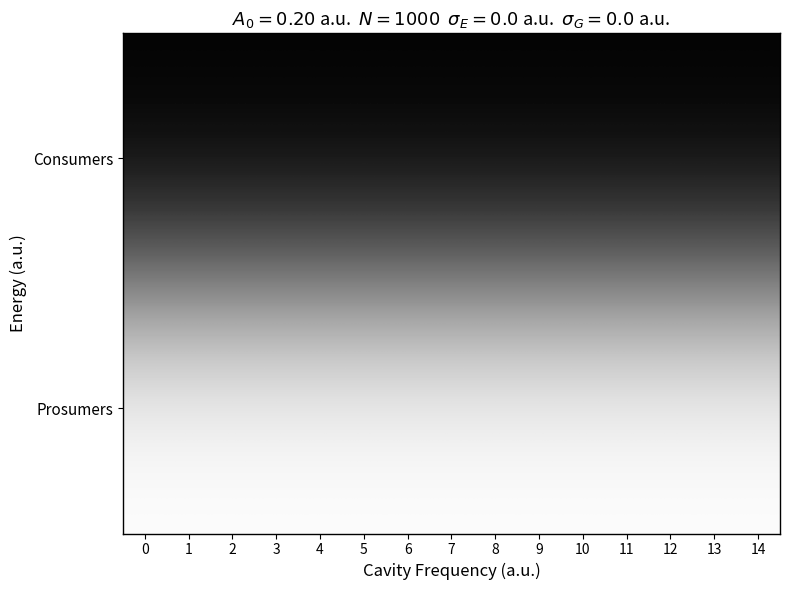

What is the total value across all series at 13?

1.0